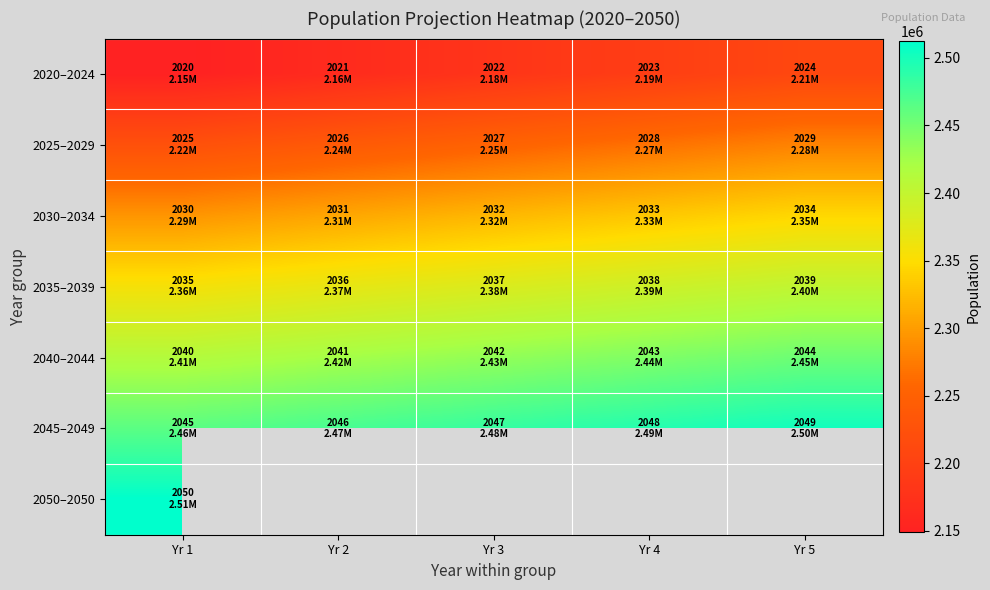

How many values in 2050–2050 are above zero?

1